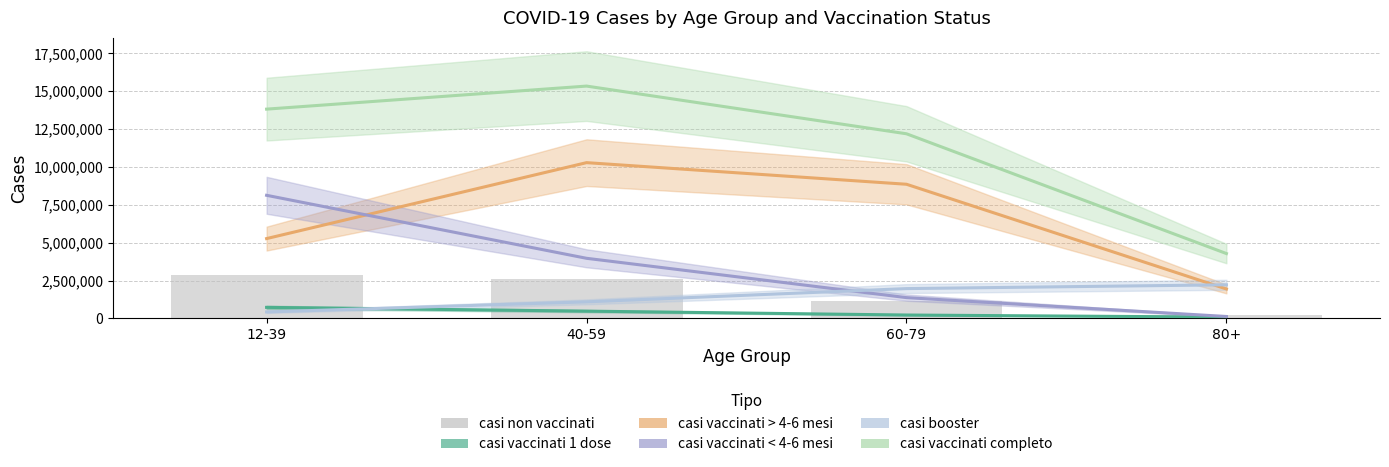

Reading left to right, extract all data points from this chart.

2892447	2613841	1161325	209075